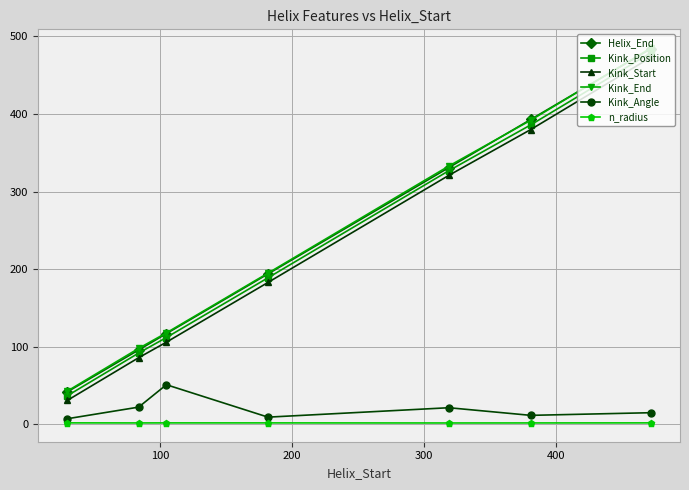

True or false: Kink_Angle and n_radius cross at least once.

False